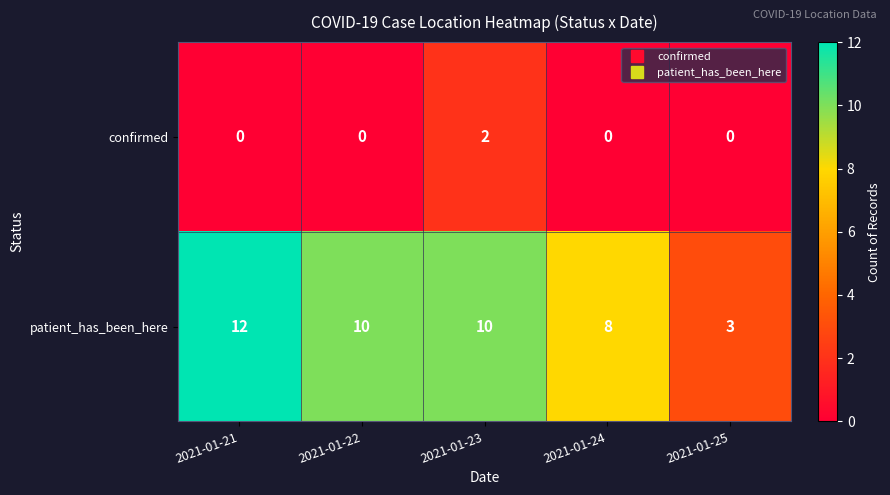

Count the patient_has_been_here values in the range 8 to 10.

3